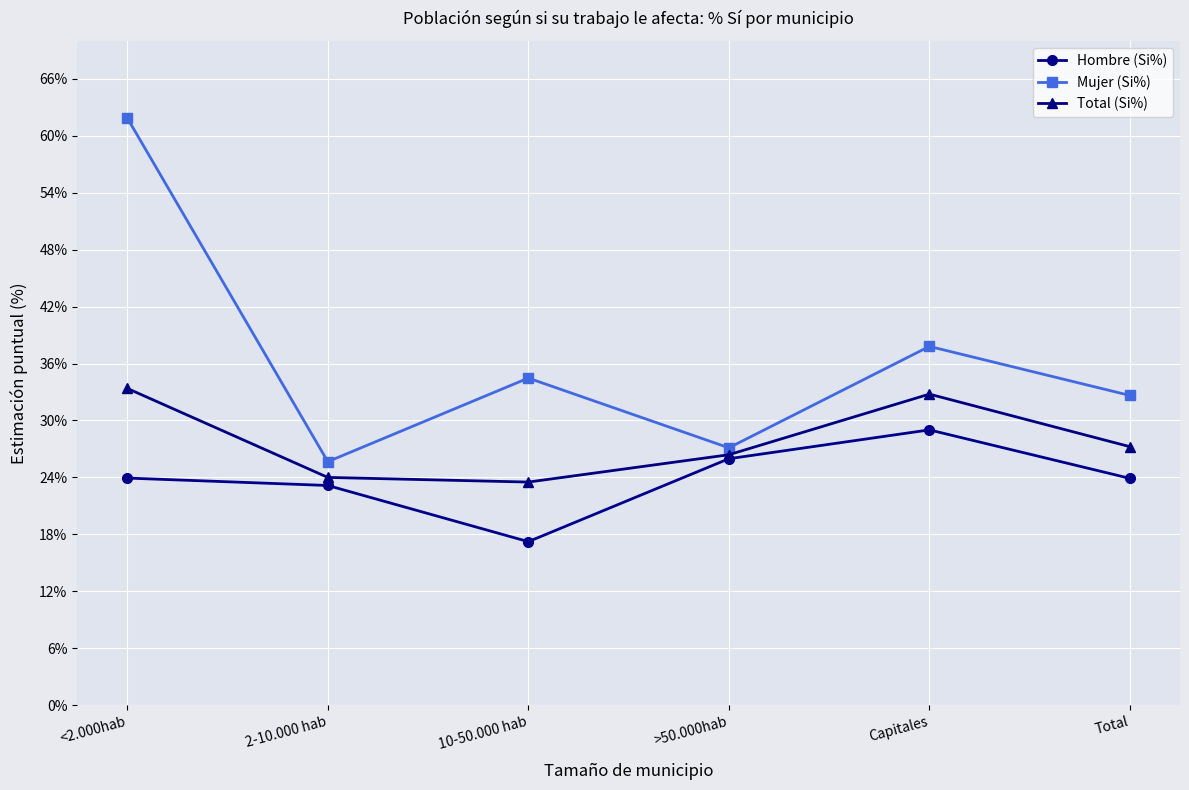

How many categories are shown in the chart?

6